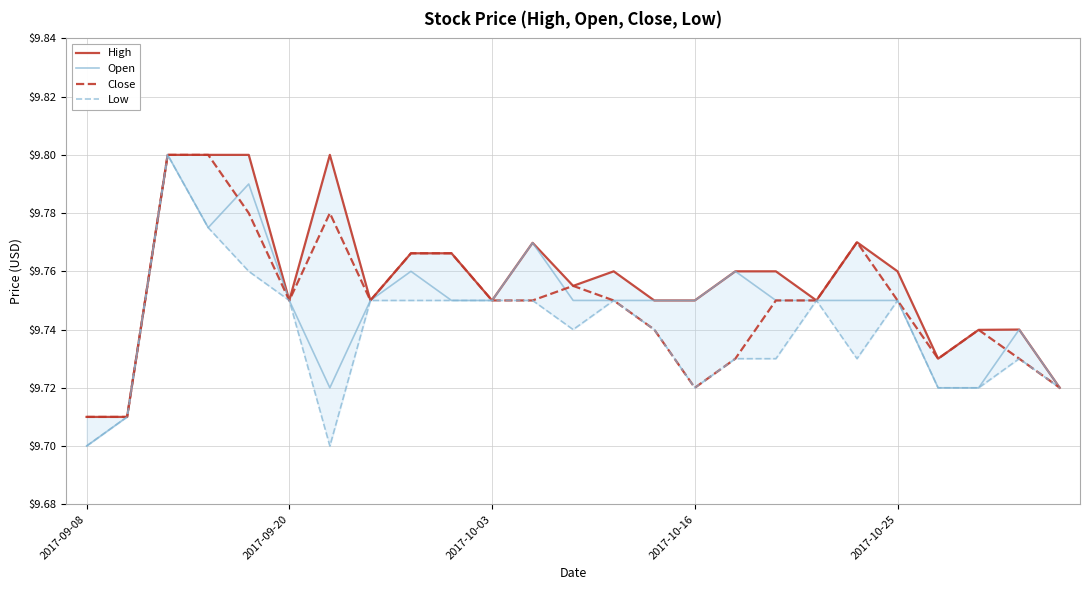

What is the smallest value displayed?

9.7